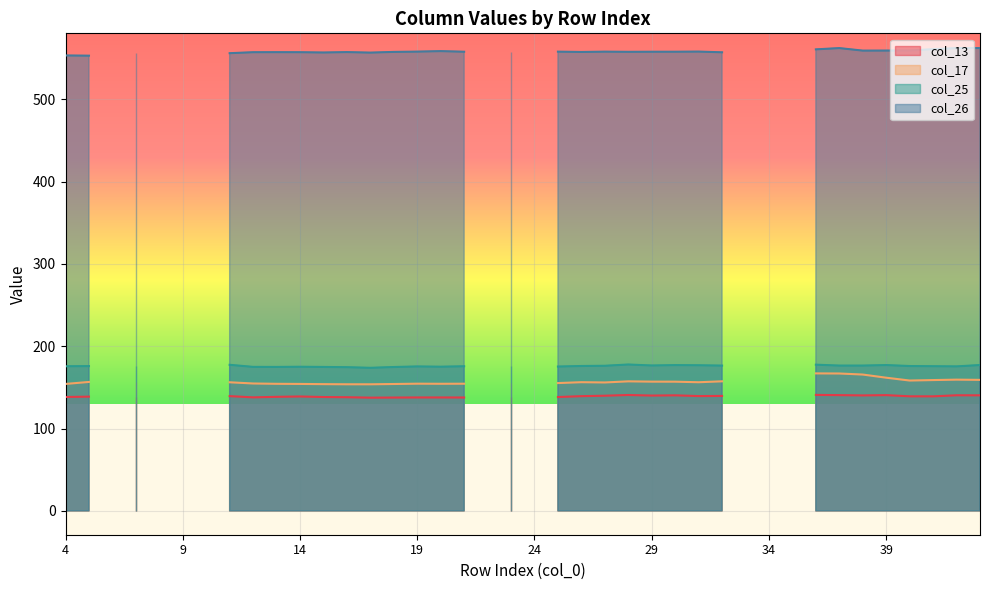

Which series has the largest total across all categories?

col_26